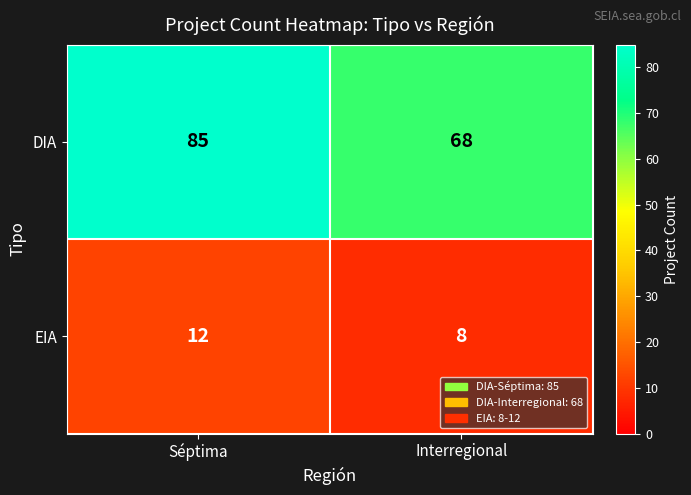

True or false: DIA has a value of 68 at Interregional.

True